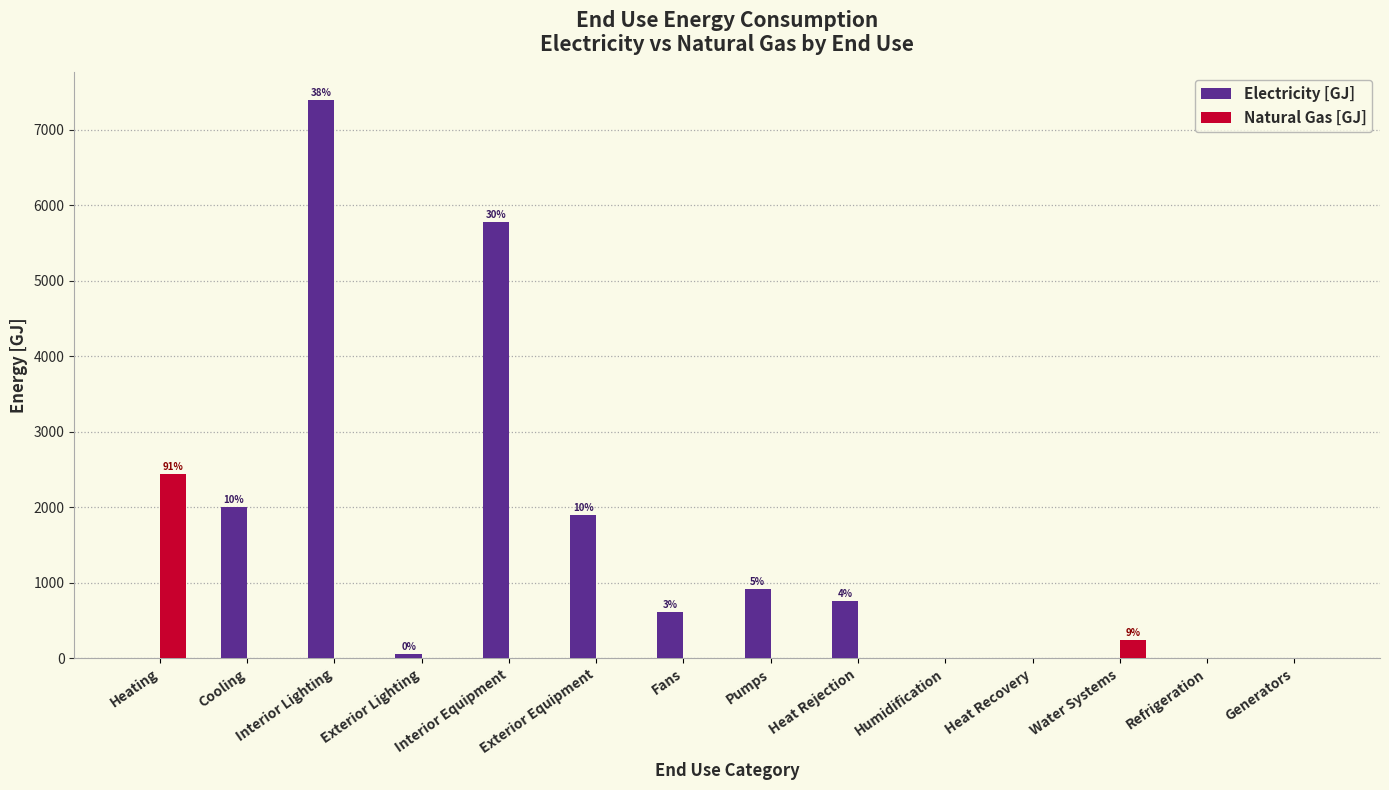

Which series has the largest range (max minus min)?

Electricity [GJ]